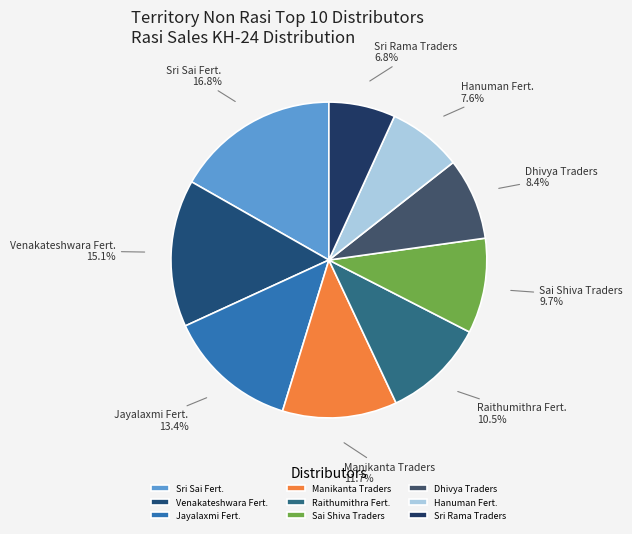

What percentage is NOT represented by Raithumithra Fert.?

89.5%